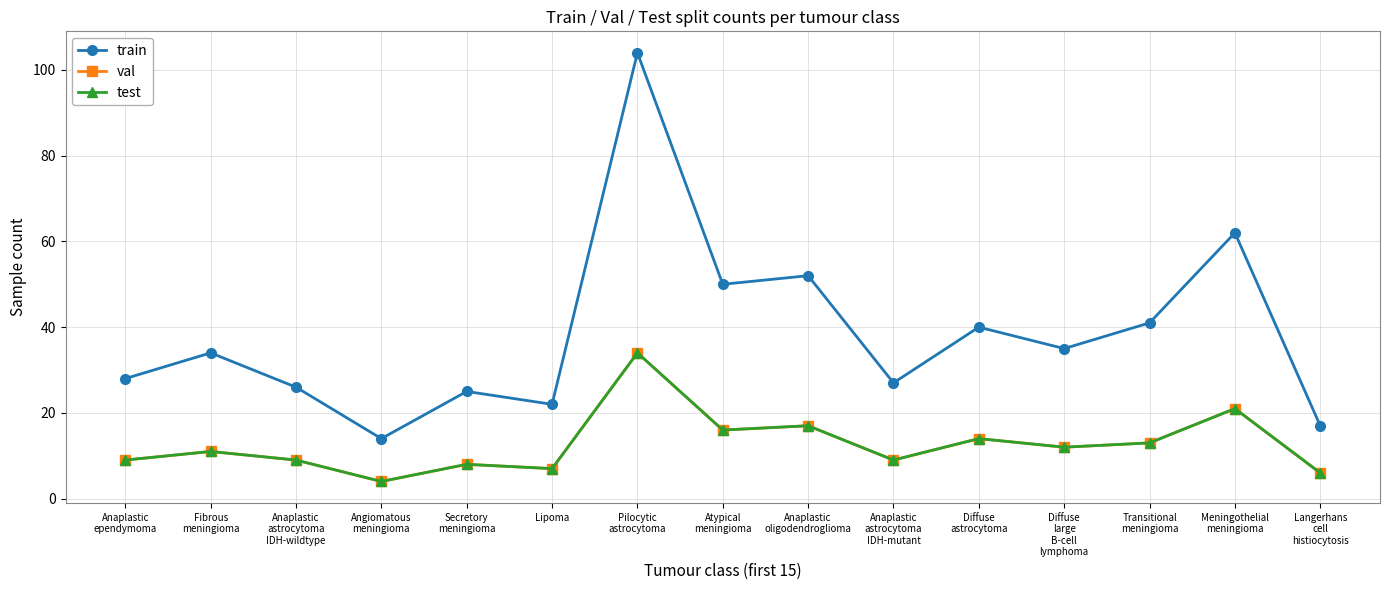

Where is the first local maximum for val?

Fibrous
meningioma